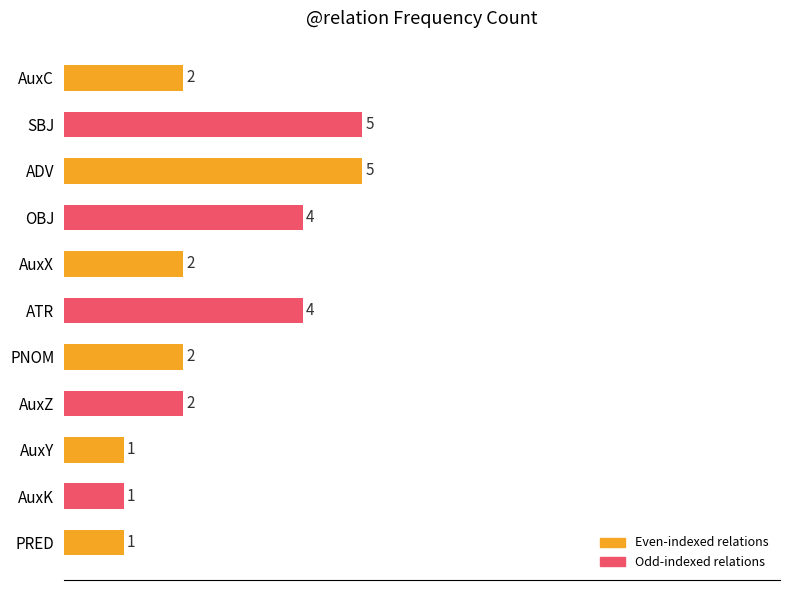

What is the smallest value displayed?

1